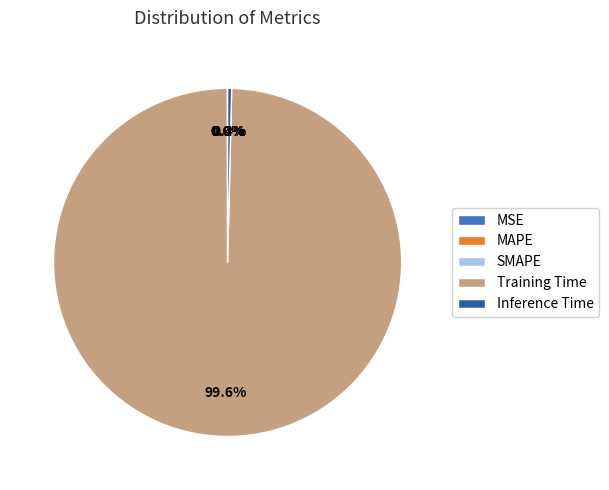

What is the majority slice?

Training Time